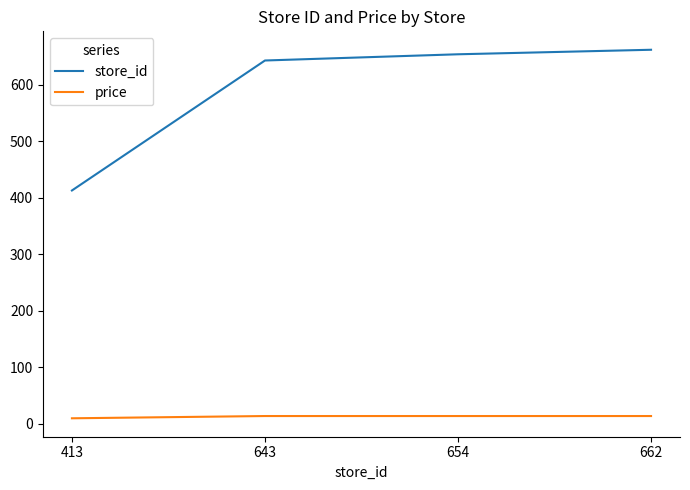

How many values in the price series are below 13?

1